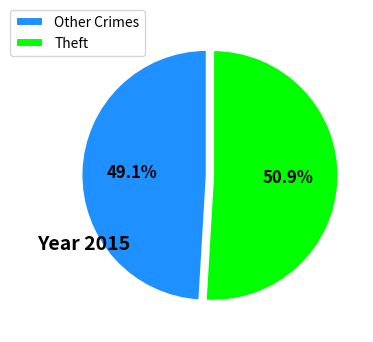

What is the ratio of the value at Other Crimes to the value at Theft?

1.0